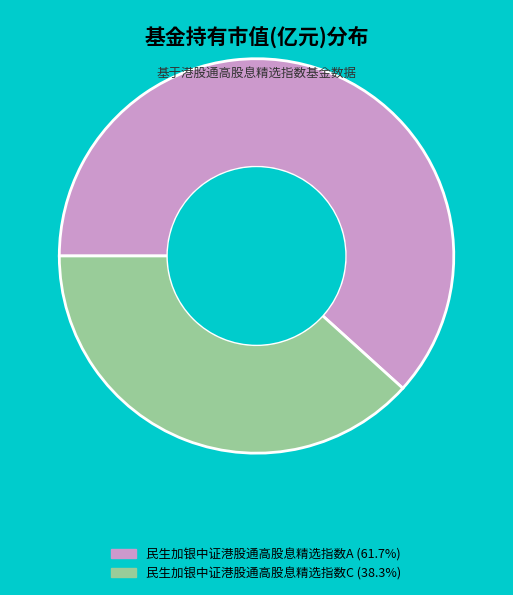

Rank the categories by value from highest to lowest.

民生加银中证港股通高股息精选指数A, 民生加银中证港股通高股息精选指数C